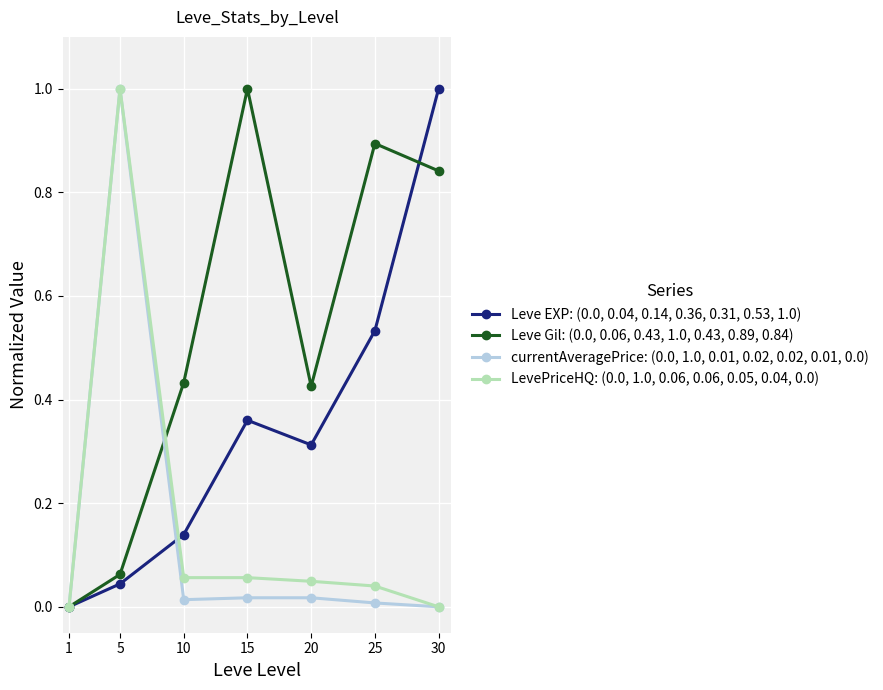

True or false: Leve Gil: (0.0, 0.06, 0.43, 1.0, 0.43, 0.89, 0.84) has more than 1 points higher than both neighbors.

True